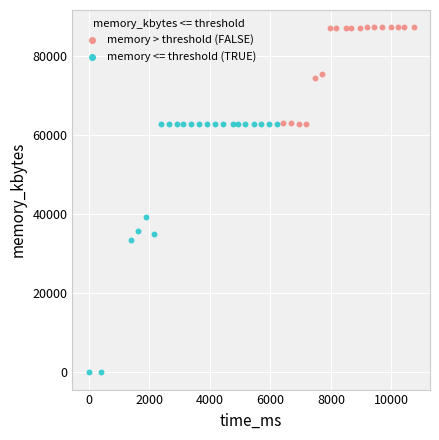

Which series reaches the maximum Y coordinate?

memory > threshold (FALSE)